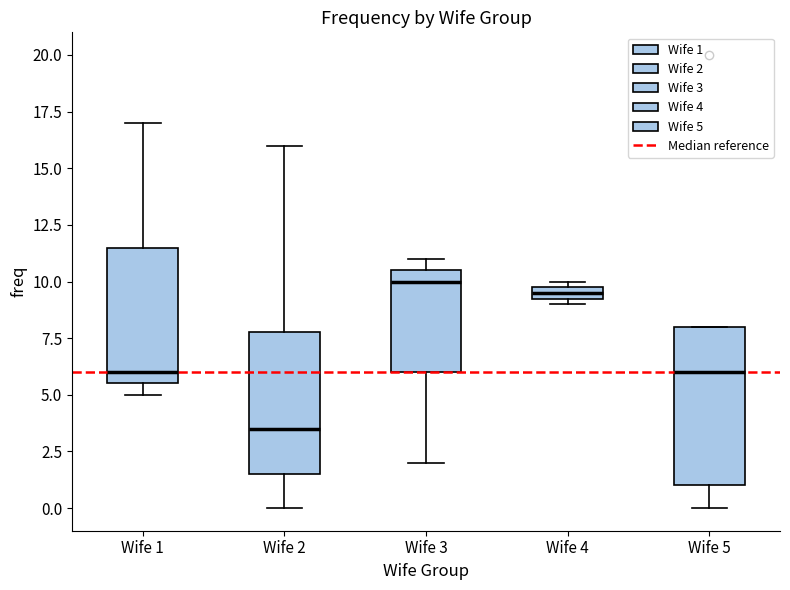

Where does the median line of the box for Wife 5 sit on the y-axis? The values are not printed on the chart, so give them approximately, as read against the axis.

6.0